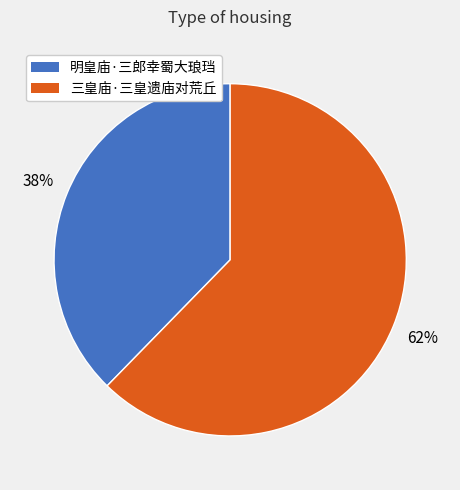

Do 三皇庙·三皇遗庙对荒丘 and 明皇庙·三郎幸蜀大琅珰 together represent more than half of the pie?

Yes